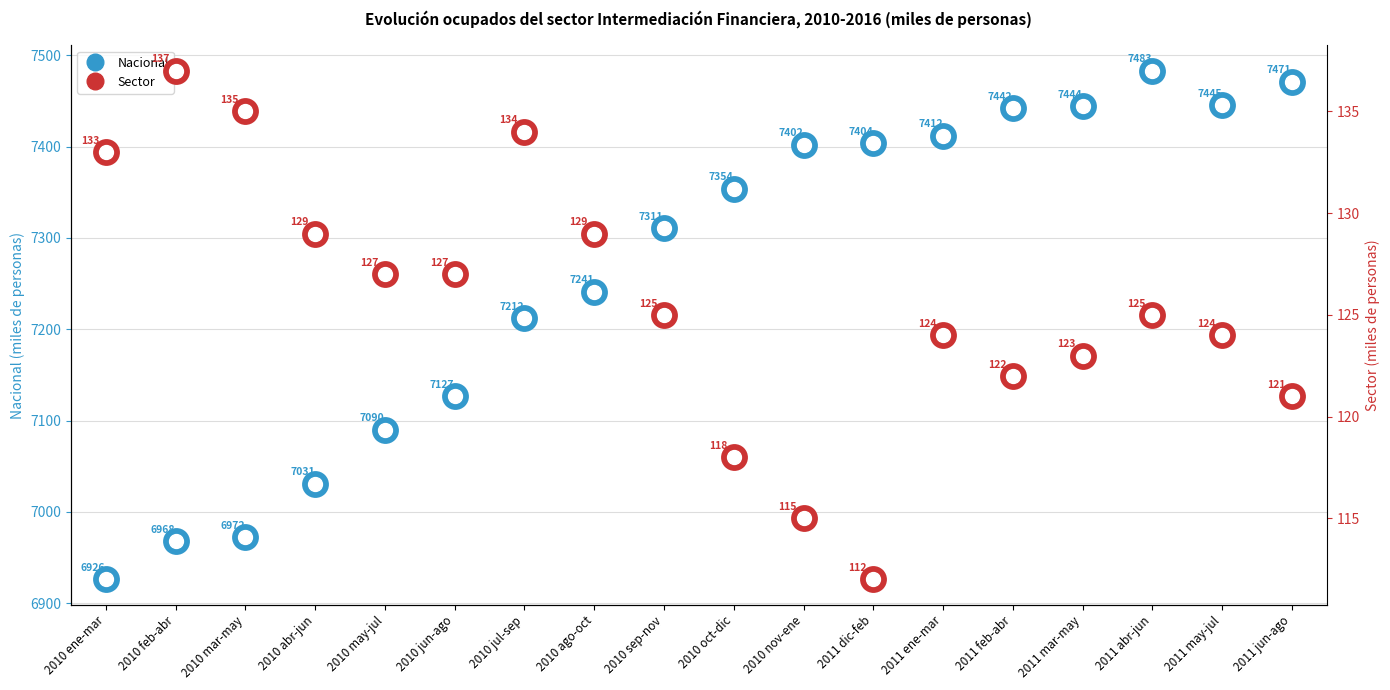

At which category is the sum across all series the highest?

2011 abr-jun